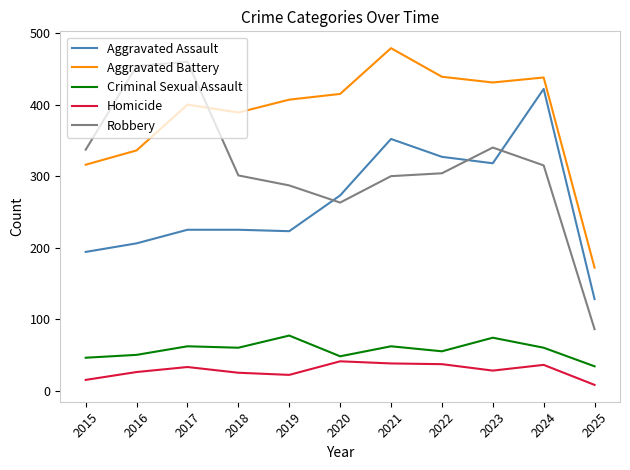

What is the sum of the Aggravated Battery values at 2023 and 2024?

869